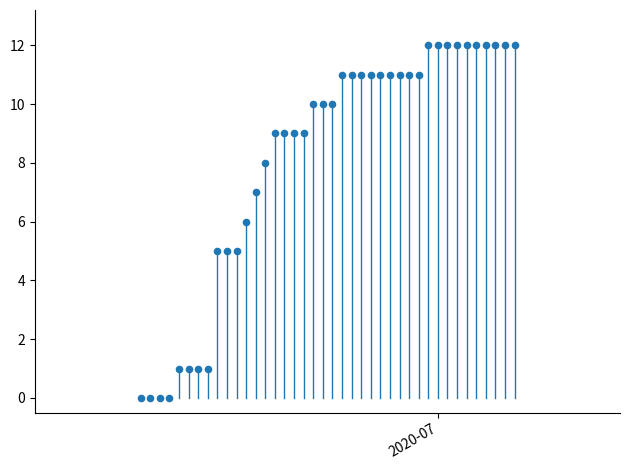

What is the range of Y values (max minus min)?

12